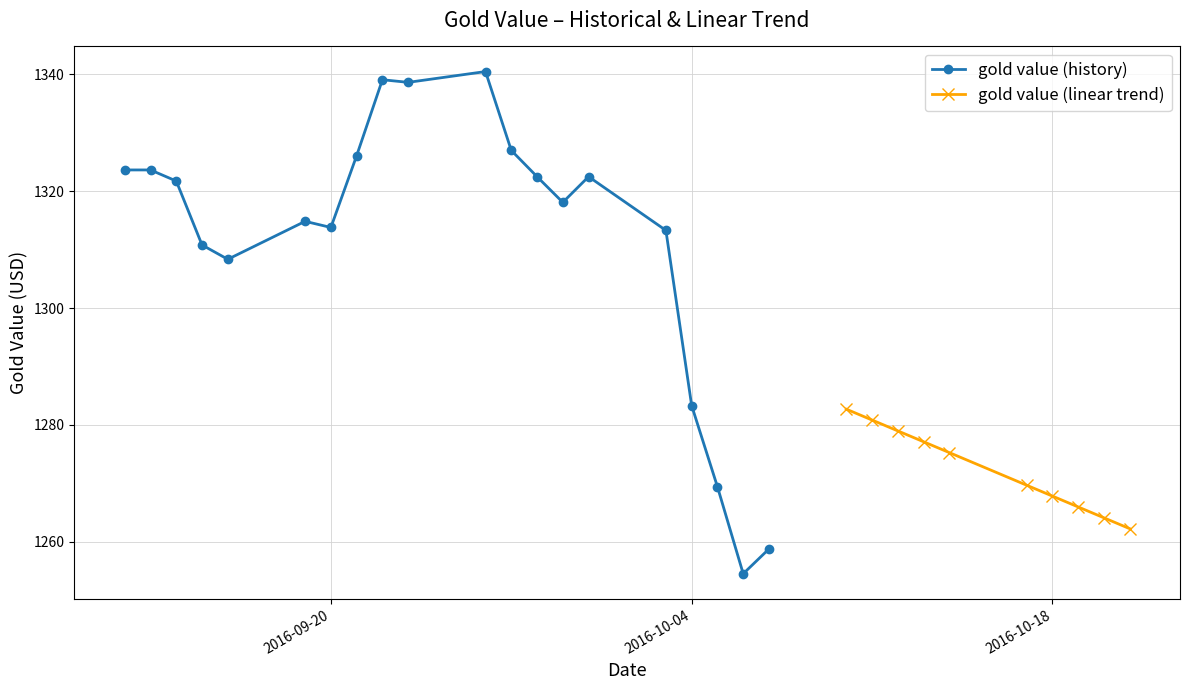

What is the average value?

1294.4